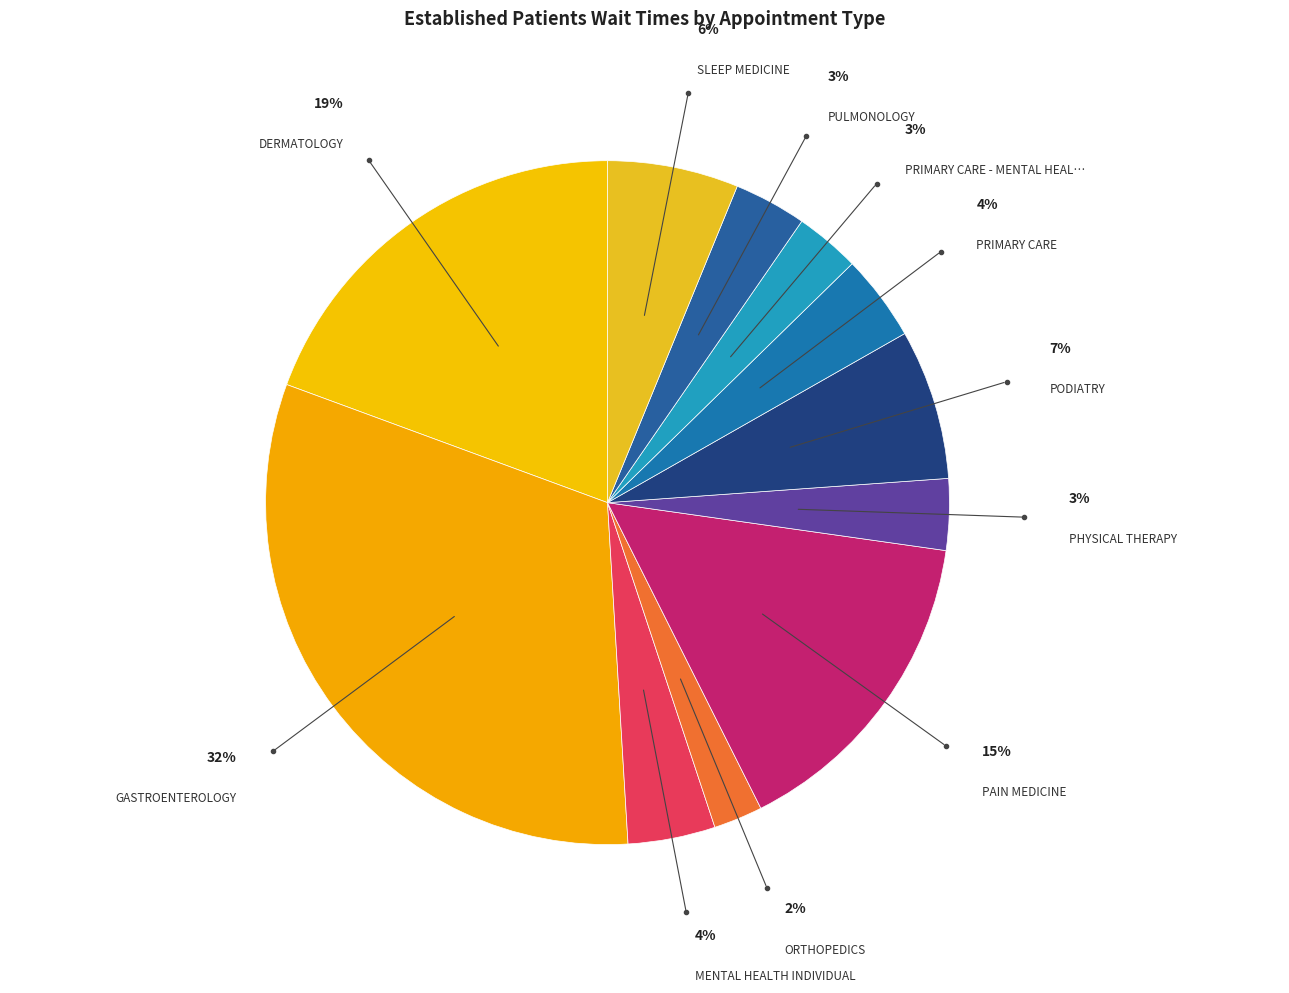

Is there any slice that represents more than half of the pie?

No